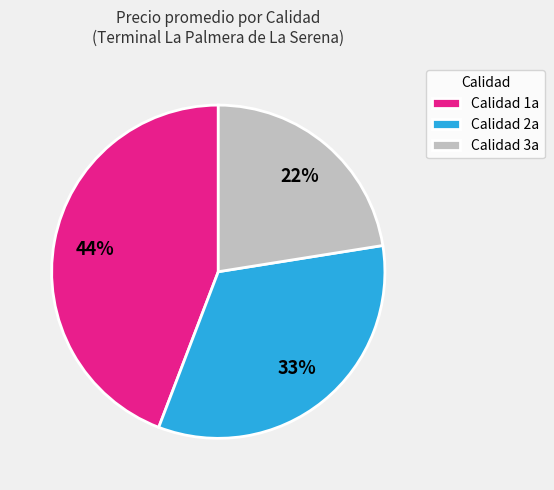

What is the largest slice in the pie chart?

Calidad 1a